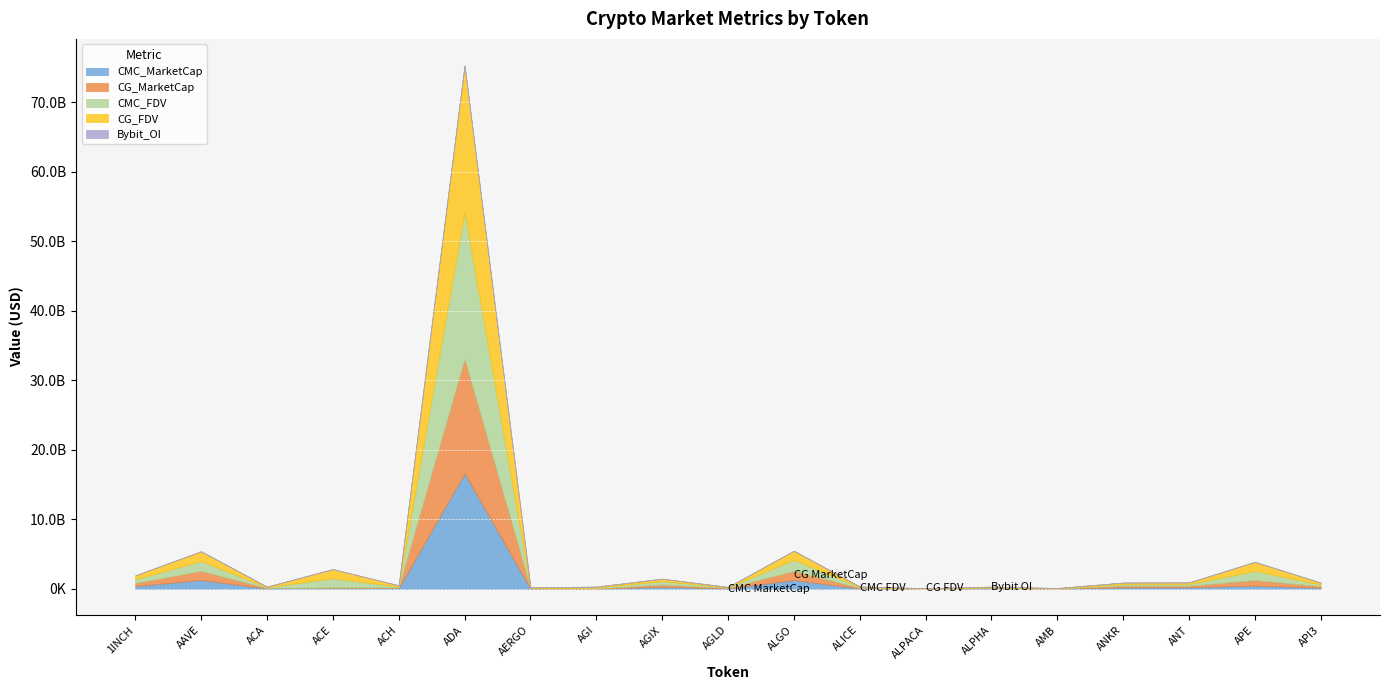

Rank the series at ACH from highest to lowest value.

CMC_FDV, CG_FDV, CMC_MarketCap, CG_MarketCap, Bybit_OI